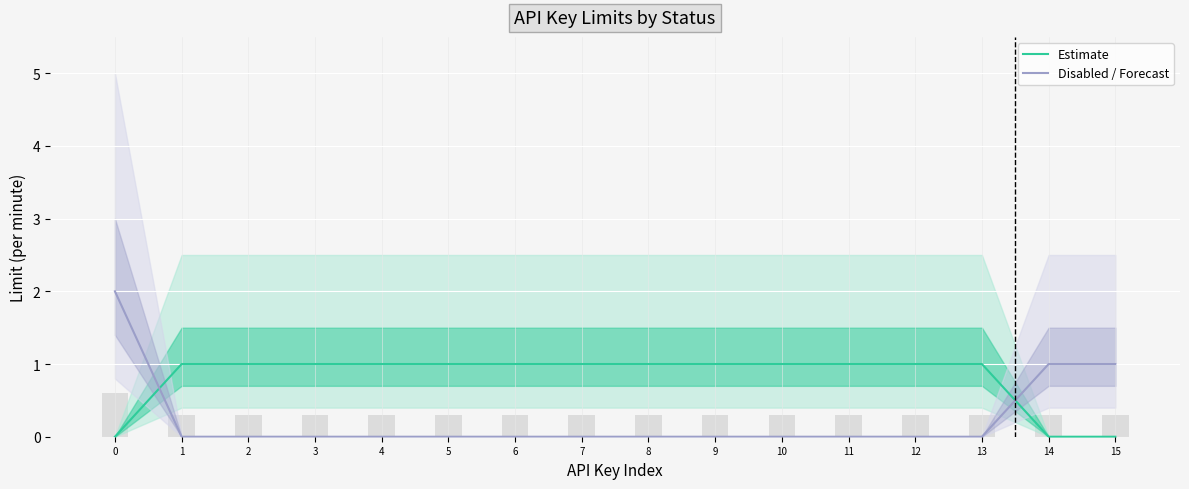

At 8, list the series in order from largest to smallest.

Estimate, Disabled / Forecast